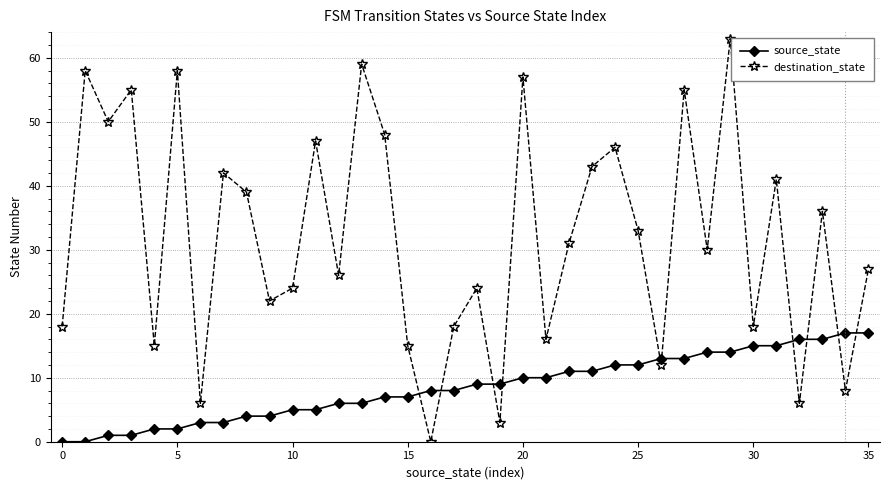

What is the difference between the maximum and second lowest values in the destination_state series?

60